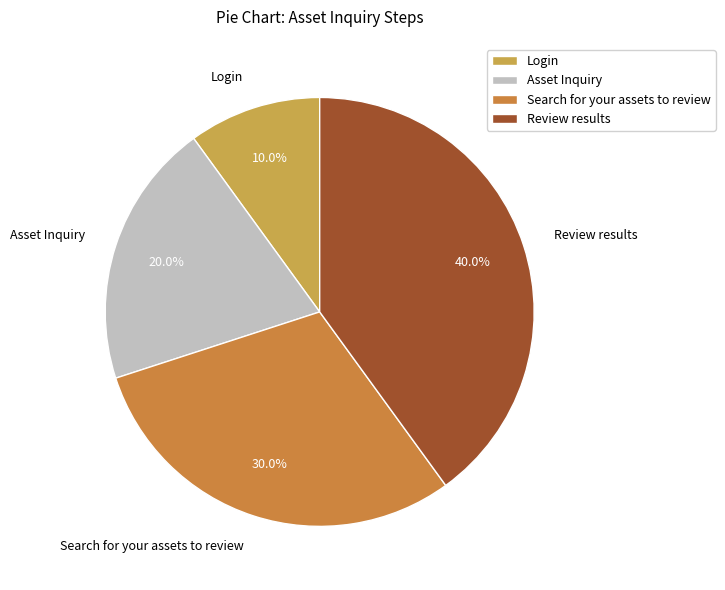

Which slice is the largest?

Review results